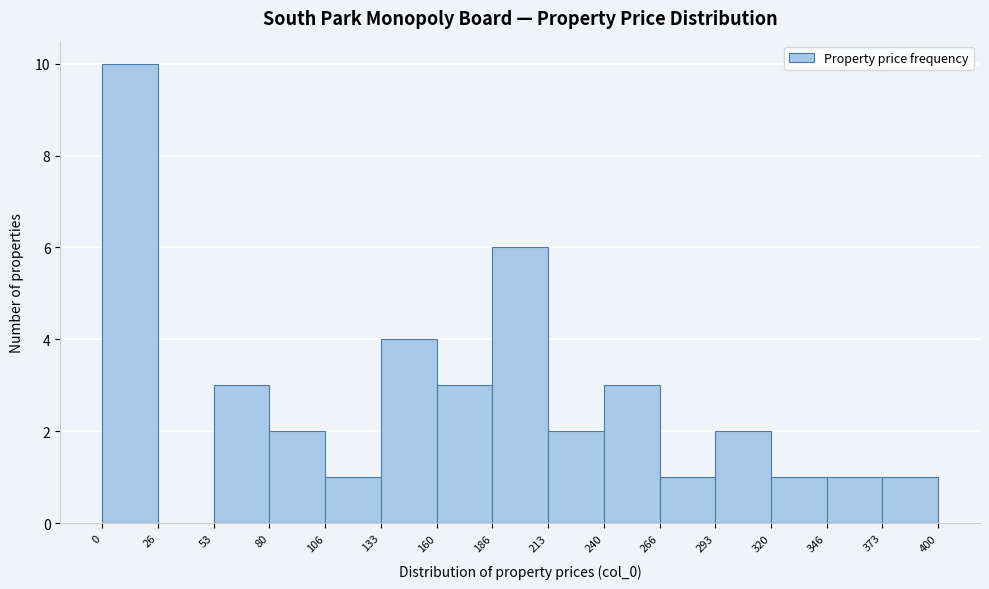

How tall is the bar that spans 293 to 320 on the x-axis? The values are not printed on the chart, so give them approximately, as read against the axis.

2